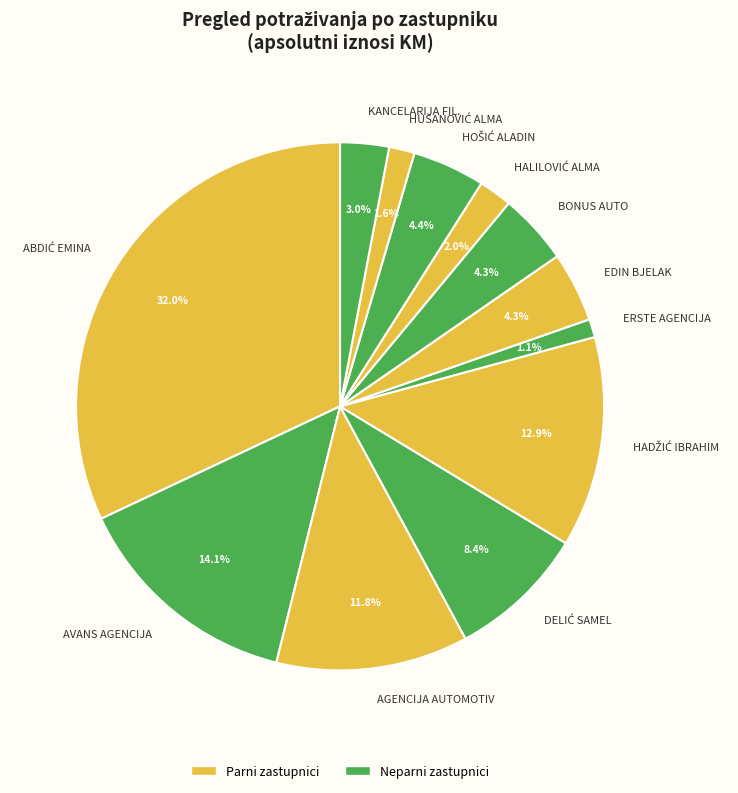

What is the ratio of the value at ERSTE AGENCIJA to the value at EDIN BJELAK?

0.3